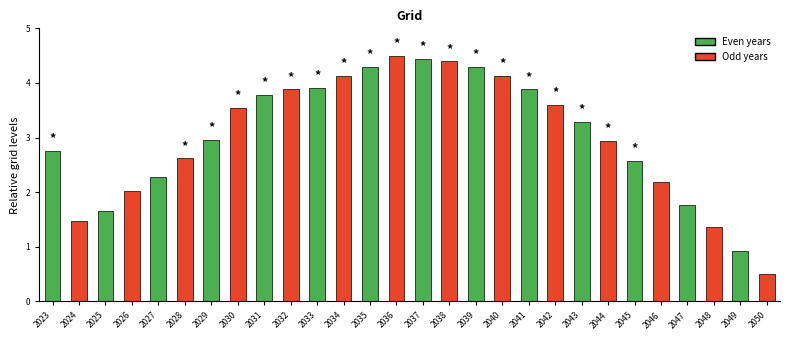

What is the average value?

3.0